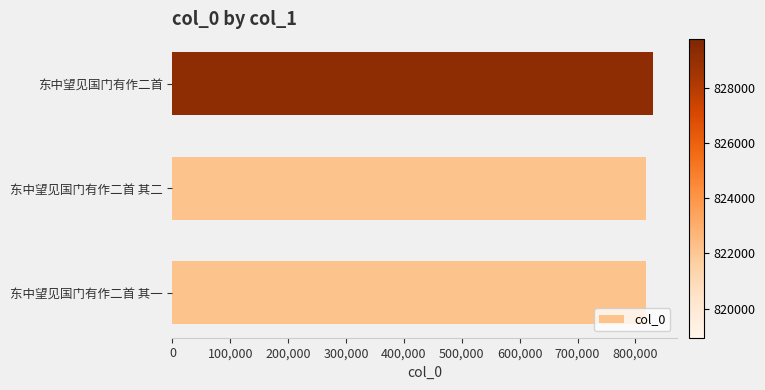

What is the maximum value shown in the chart?

829792